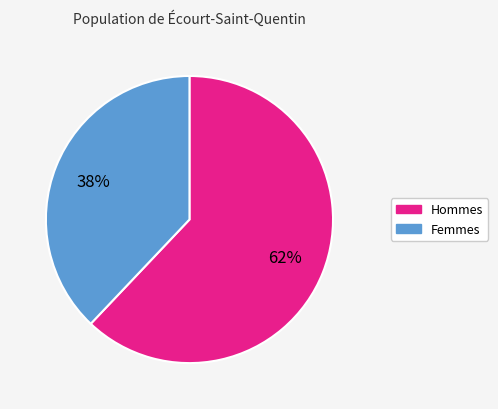

Is there any slice that represents more than half of the pie?

Yes